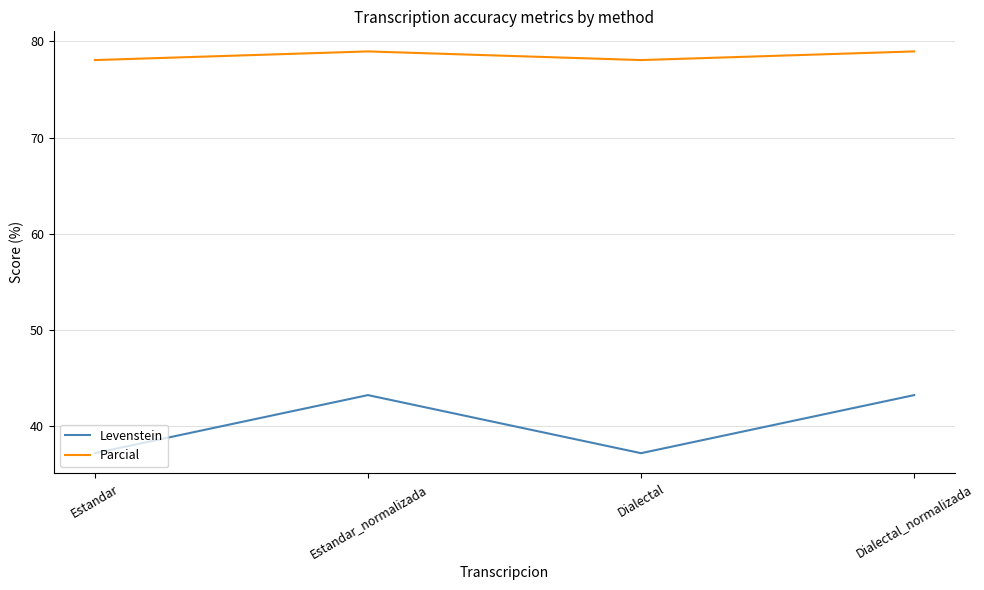

What is the approximate value of Parcial at Estandar_normalizada?

78.9